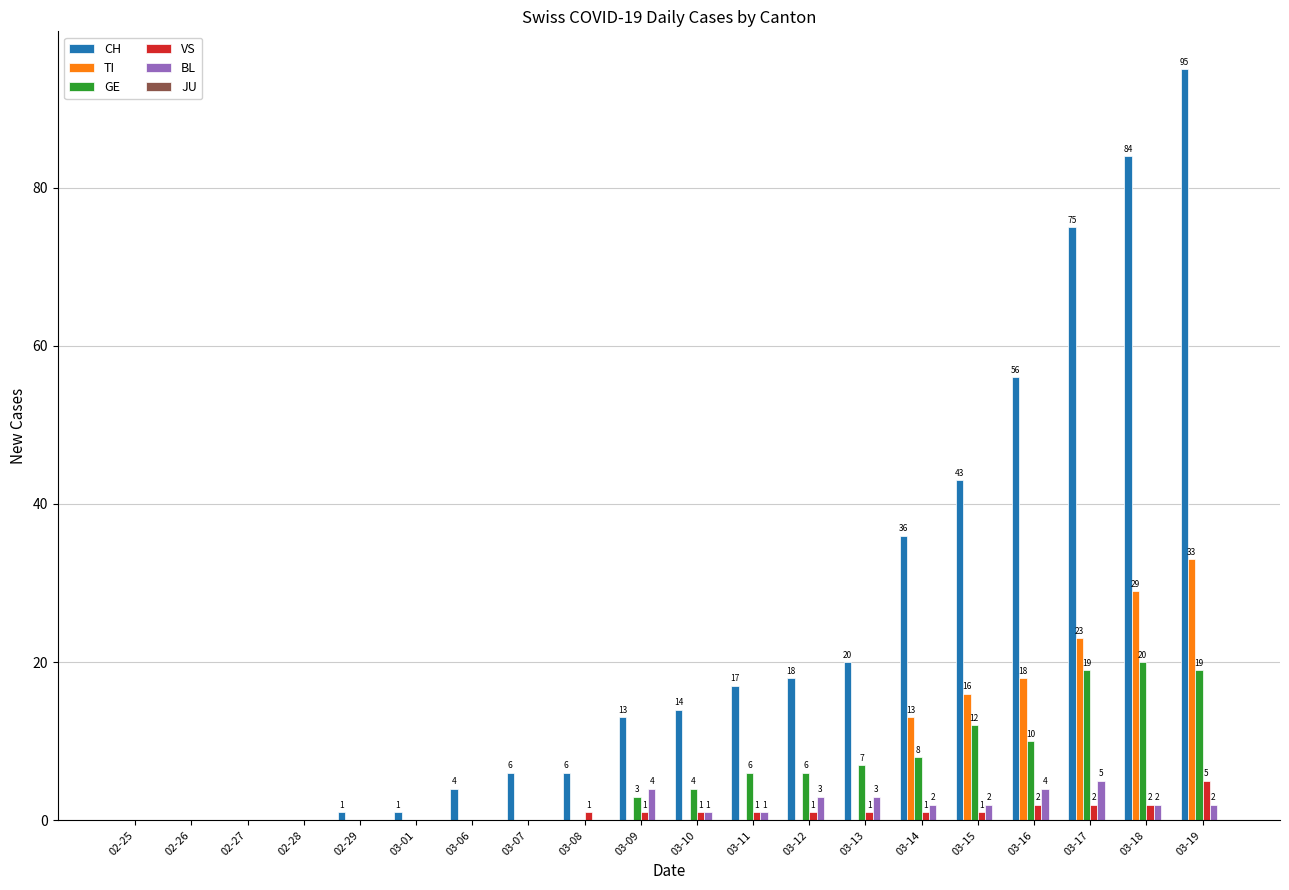

What is the total value across all series at 03-19?

154